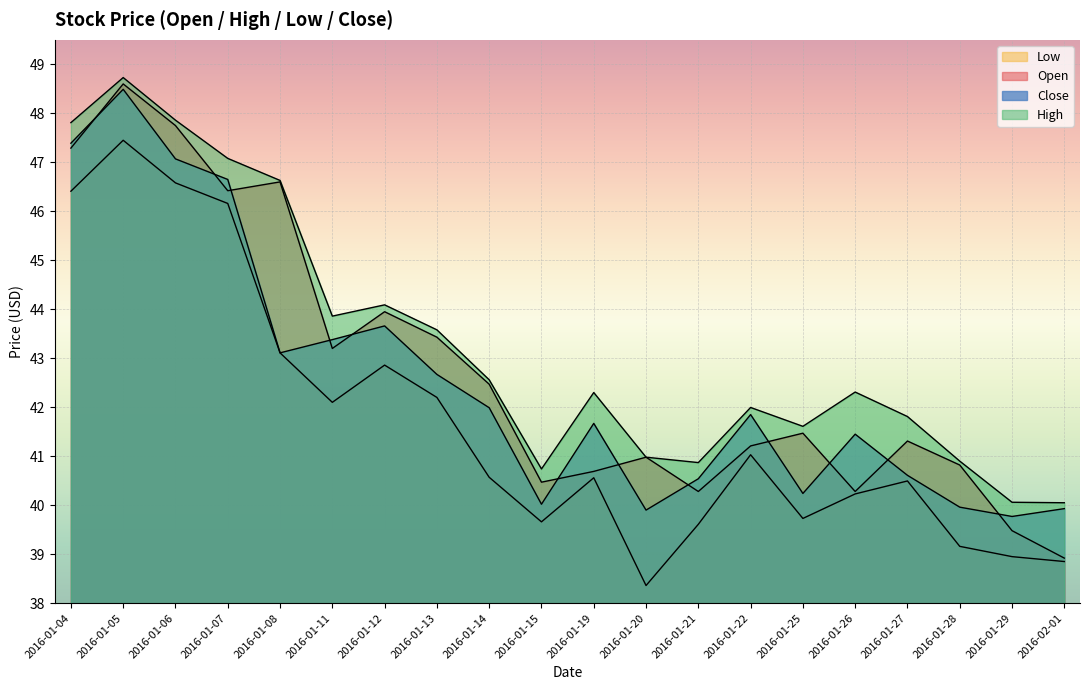

Between 2016-01-08 and 2016-01-21, which series saw the biggest shift?

Open